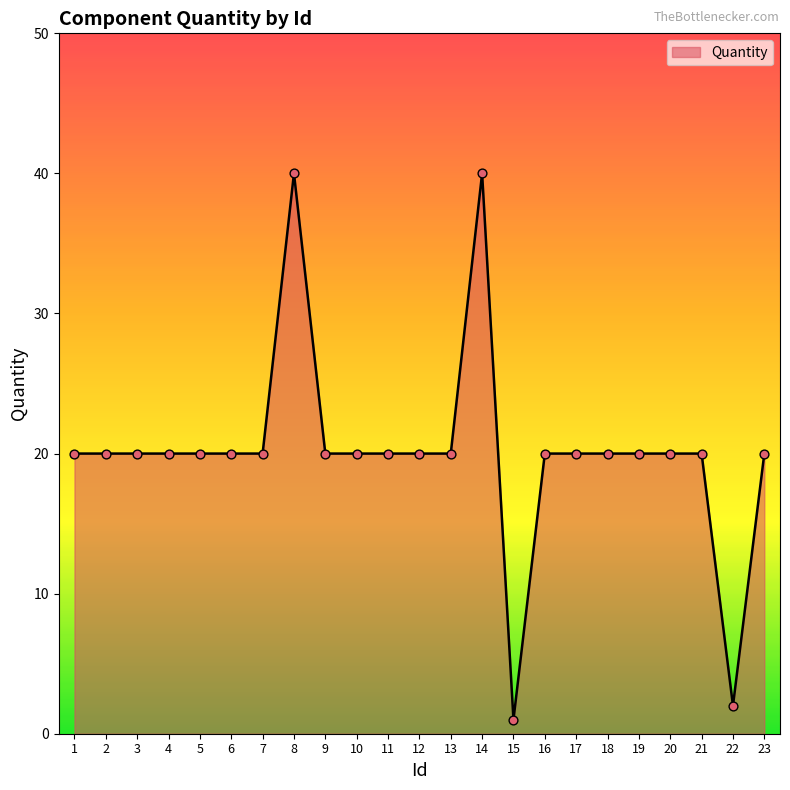

What is the change in value from 14 to 19?

-20